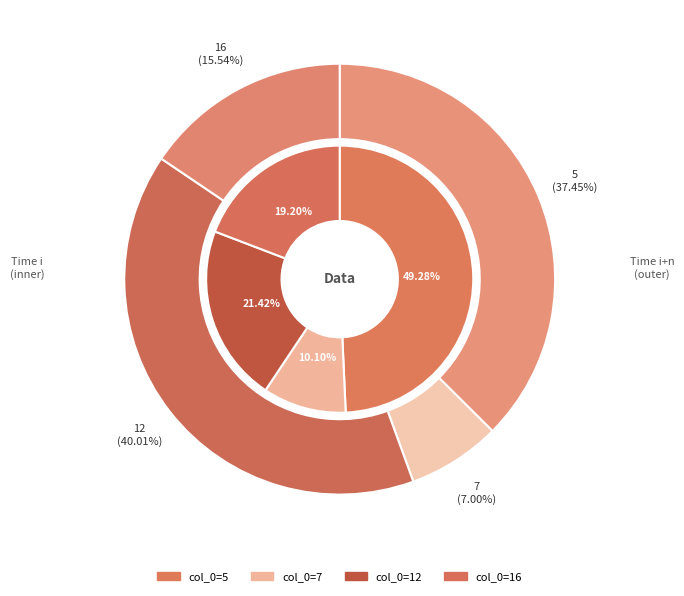

To the nearest percent, what is the average slice percentage?

25%